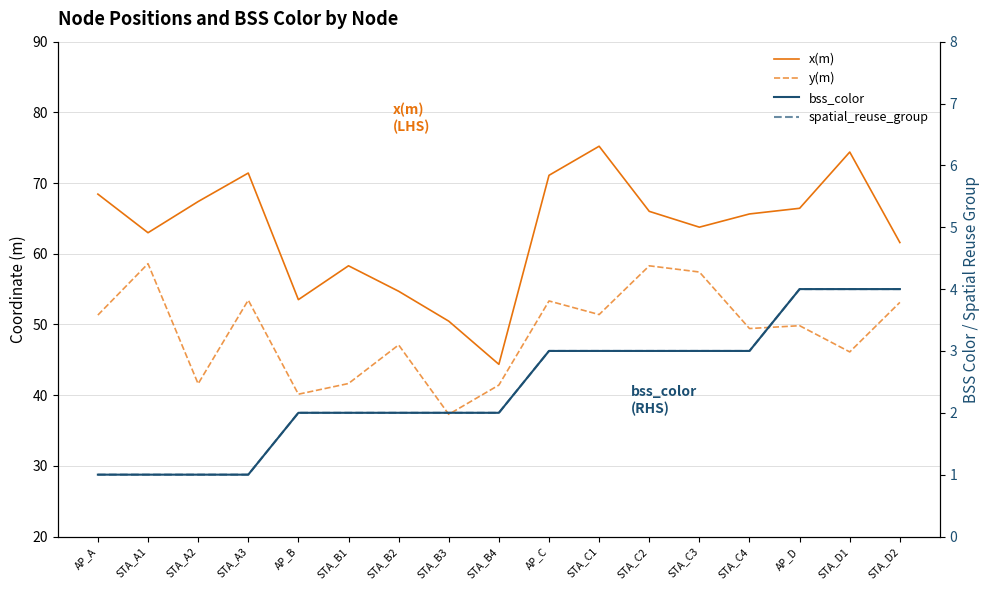

True or false: x(m) and y(m) intersect in this chart.

False